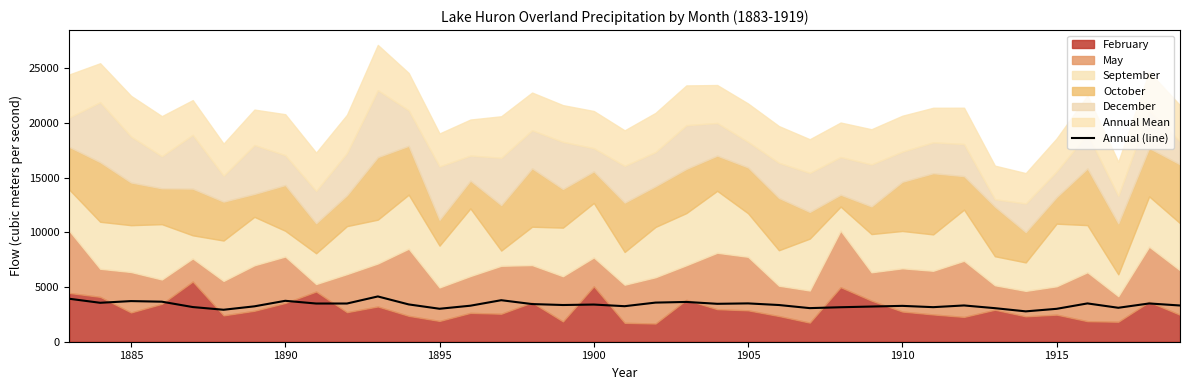

The value of Annual (line) at 1905 is 1445.0. True or false?

False